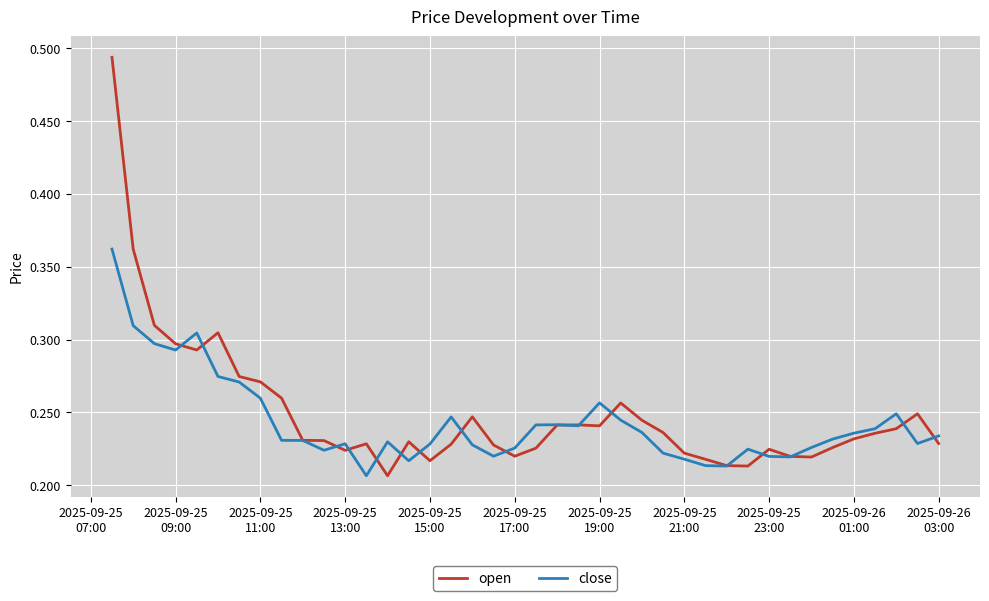

Is this an area chart (filled region under the line)?

No